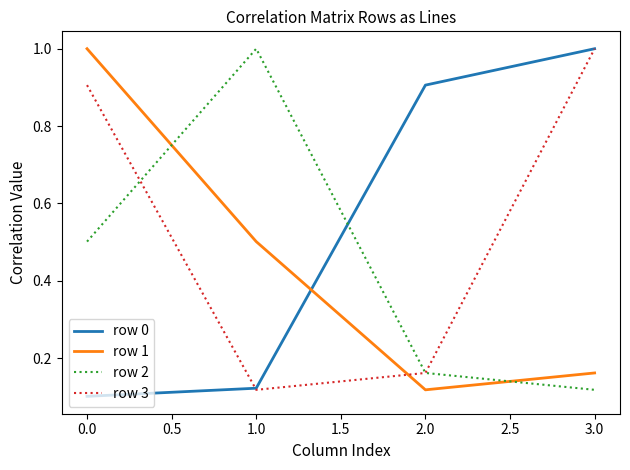

At 0.0, list the series in order from smallest to largest.

row 0, row 2, row 3, row 1